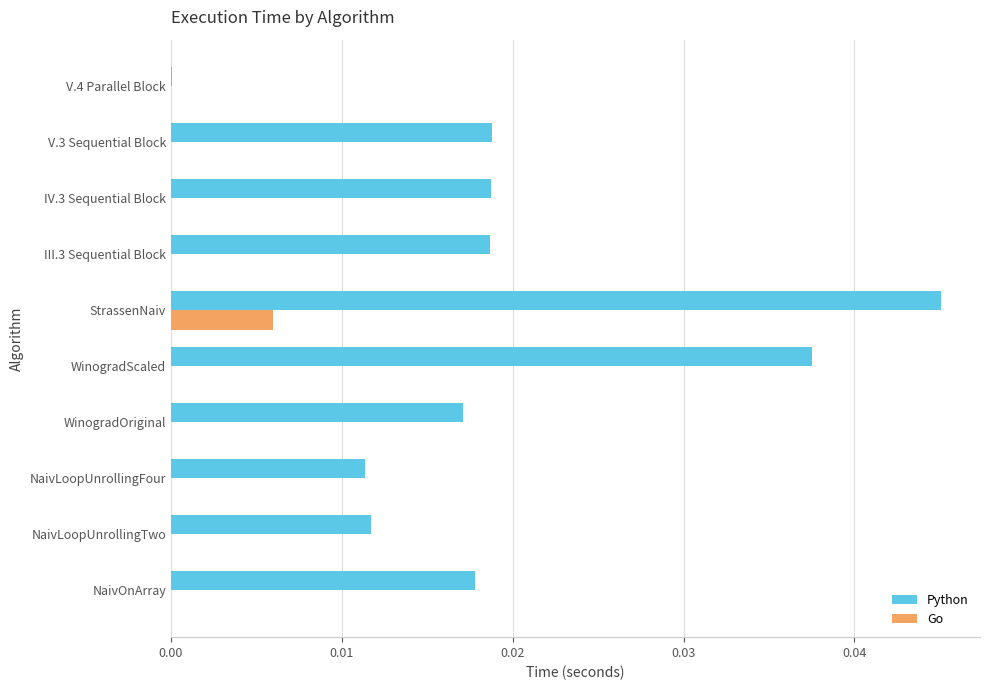

Which series has the largest total across all categories?

Python